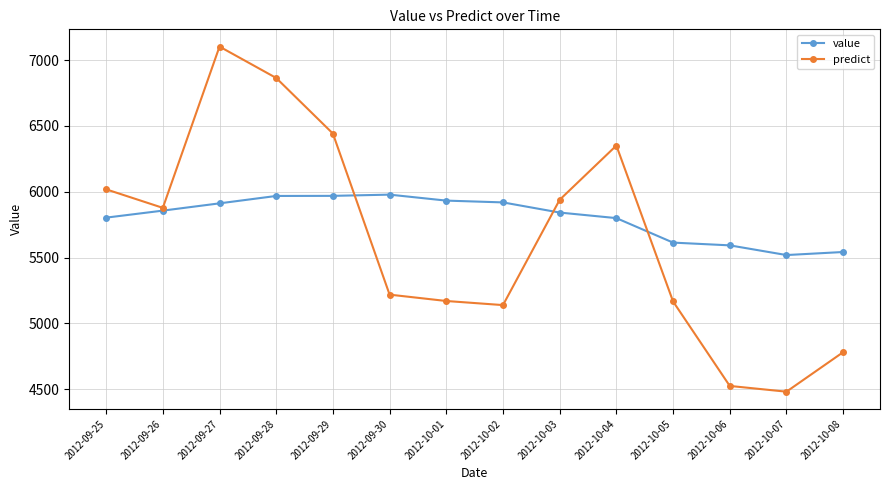

Which series has the largest total across all categories?

value